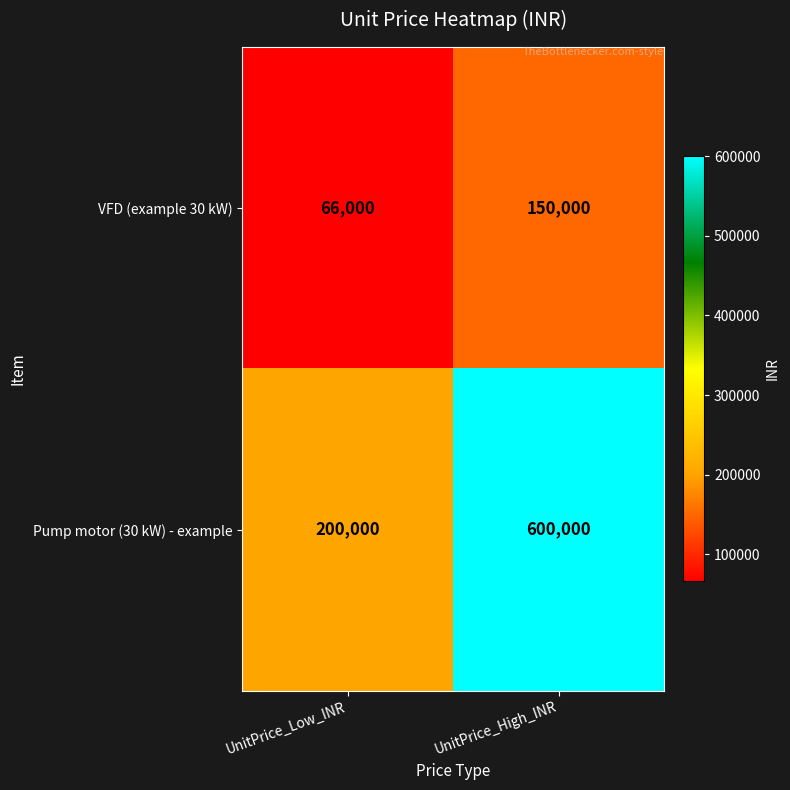

What is the spread (max minus min) of values at UnitPrice_High_INR?

450000